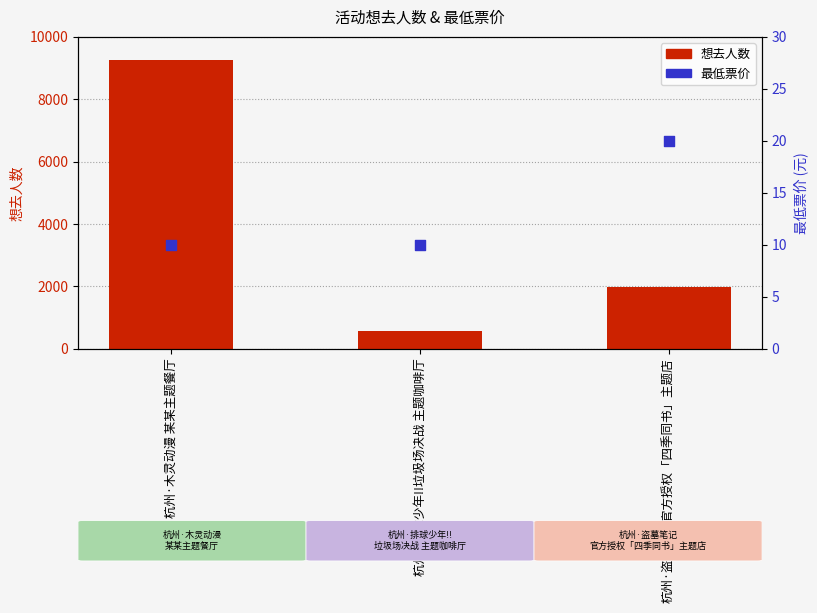

Is the value of 最低票价 at 杭州·木灵动漫 某某主题餐厅 greater than the value of 想去人数 at 杭州·木灵动漫 某某主题餐厅?

No